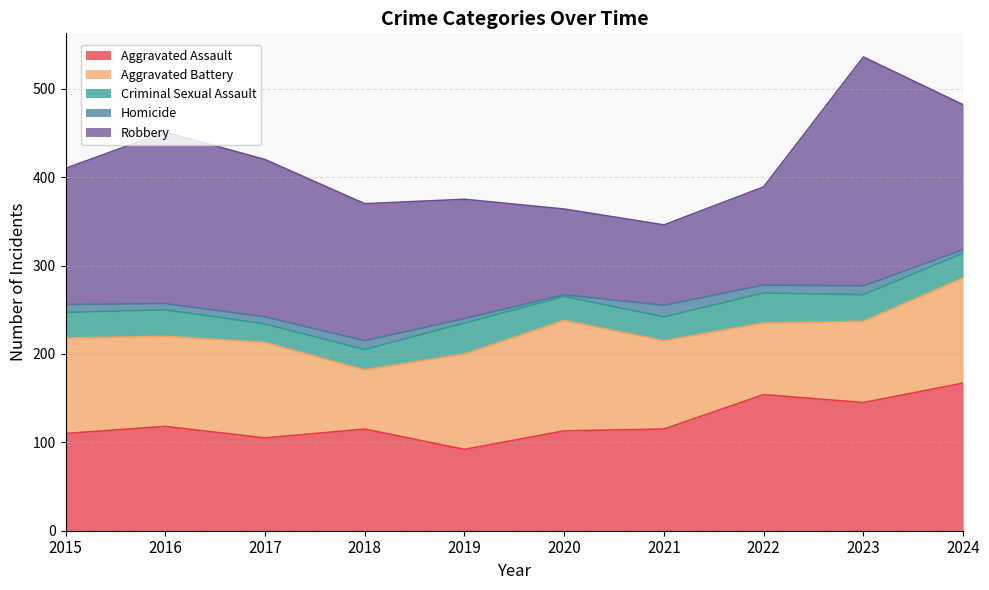

Which has a higher value, 2019 or 2021?

2021